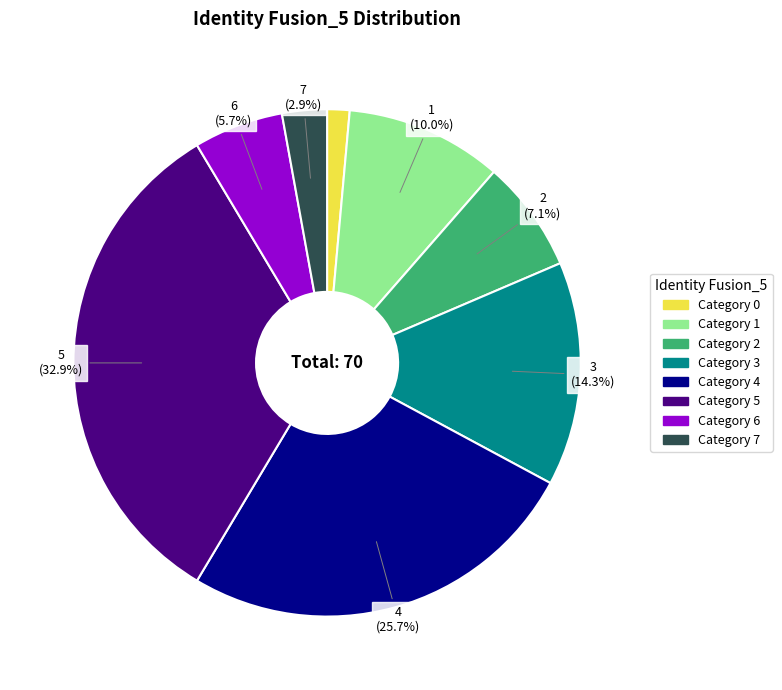

How many slices are in this pie chart?

8